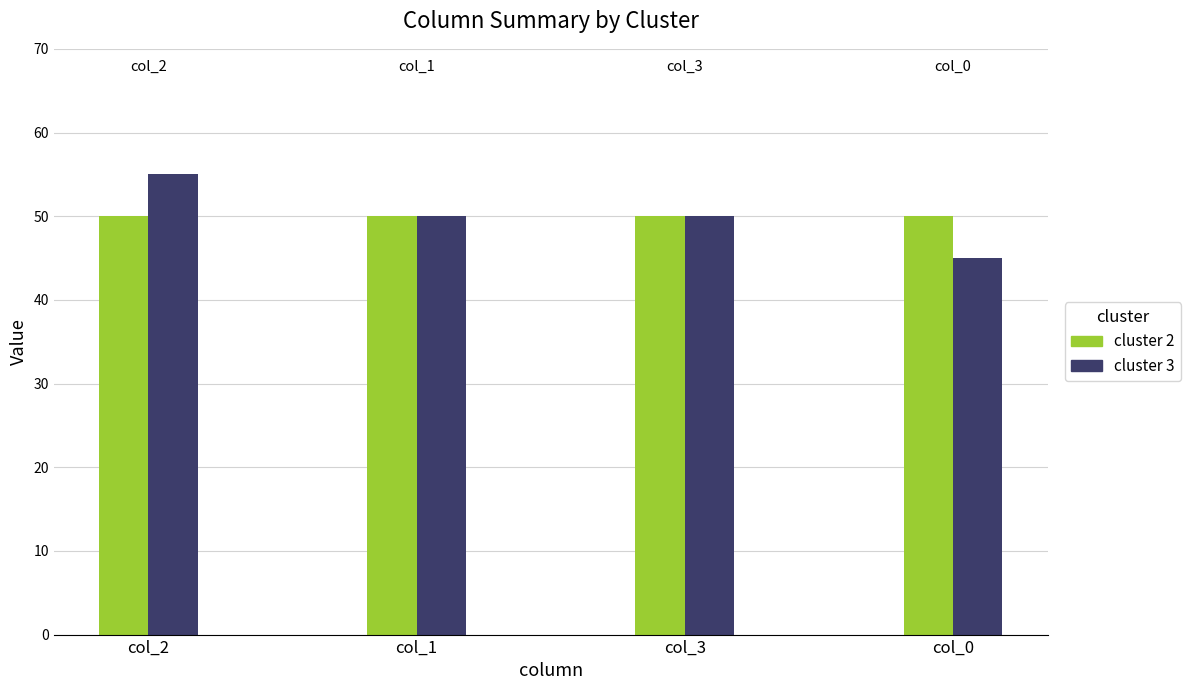

How many categories are shown in the chart?

4